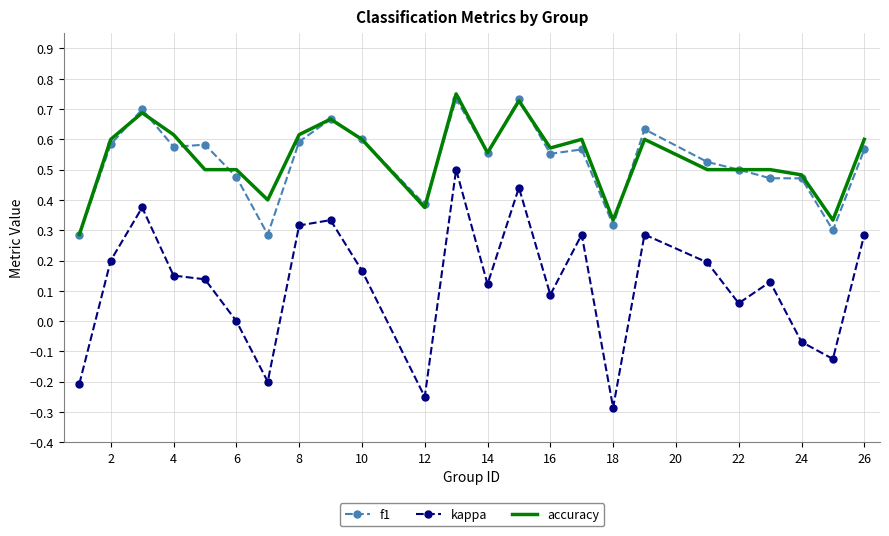

True or false: accuracy and kappa intersect in this chart.

False